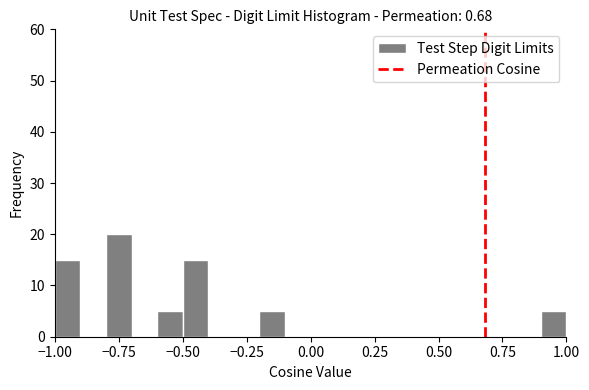

Around what value on the x-axis is the tallest bar? Give the approximate position of its centre, as read against the axis.

-0.75